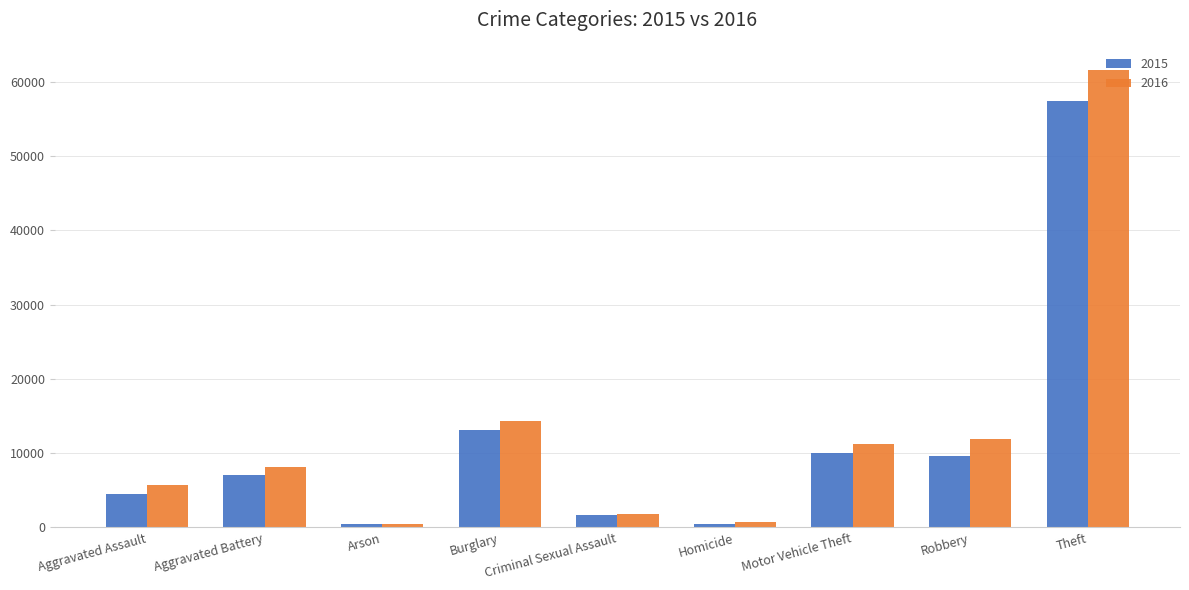

Where is 2015 nearest to the value 28897?

Burglary